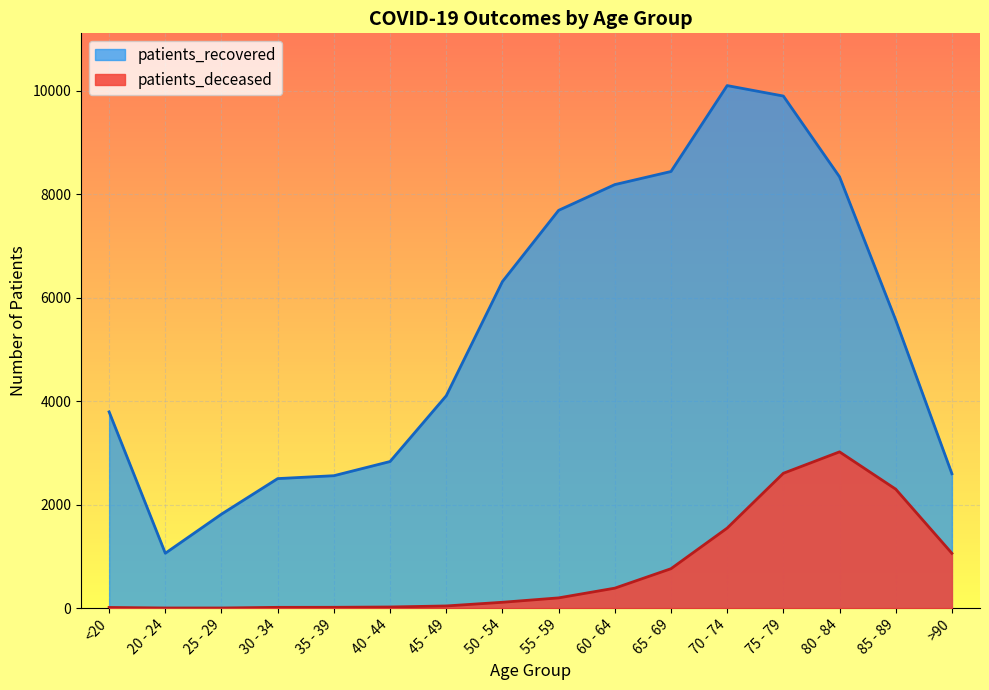

The value of patients_recovered at 85 - 89 is 5569. True or false?

True